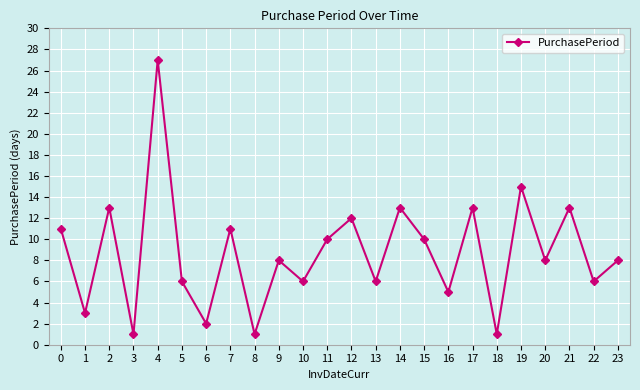

Reading left to right, what are all the values shown in this chart?

11	3	13	1	27	6	2	11	1	8	6	10	12	6	13	10	5	13	1	15	8	13	6	8